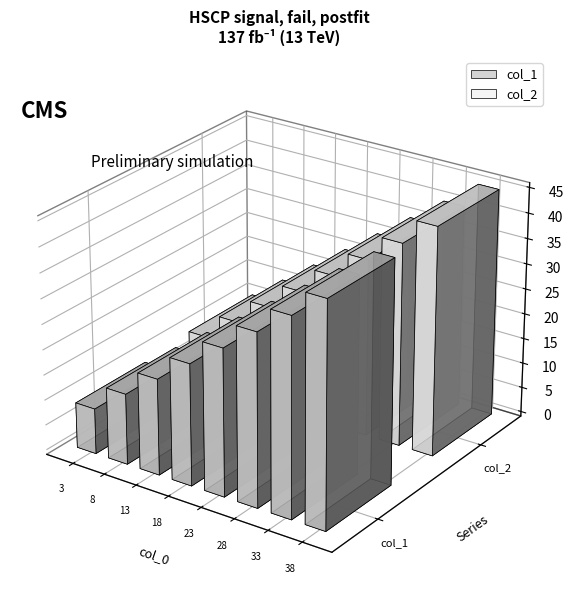

What is the value of the col_2 bar at the 7th from the left?

40